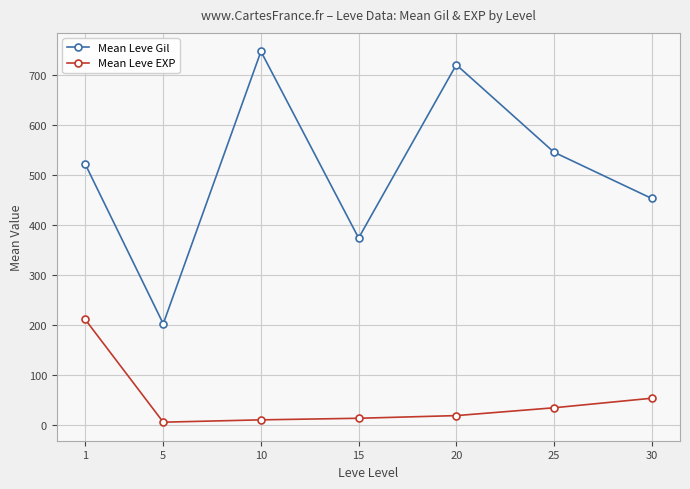

What value does the Mean Leve Gil series have at 20?

720.0